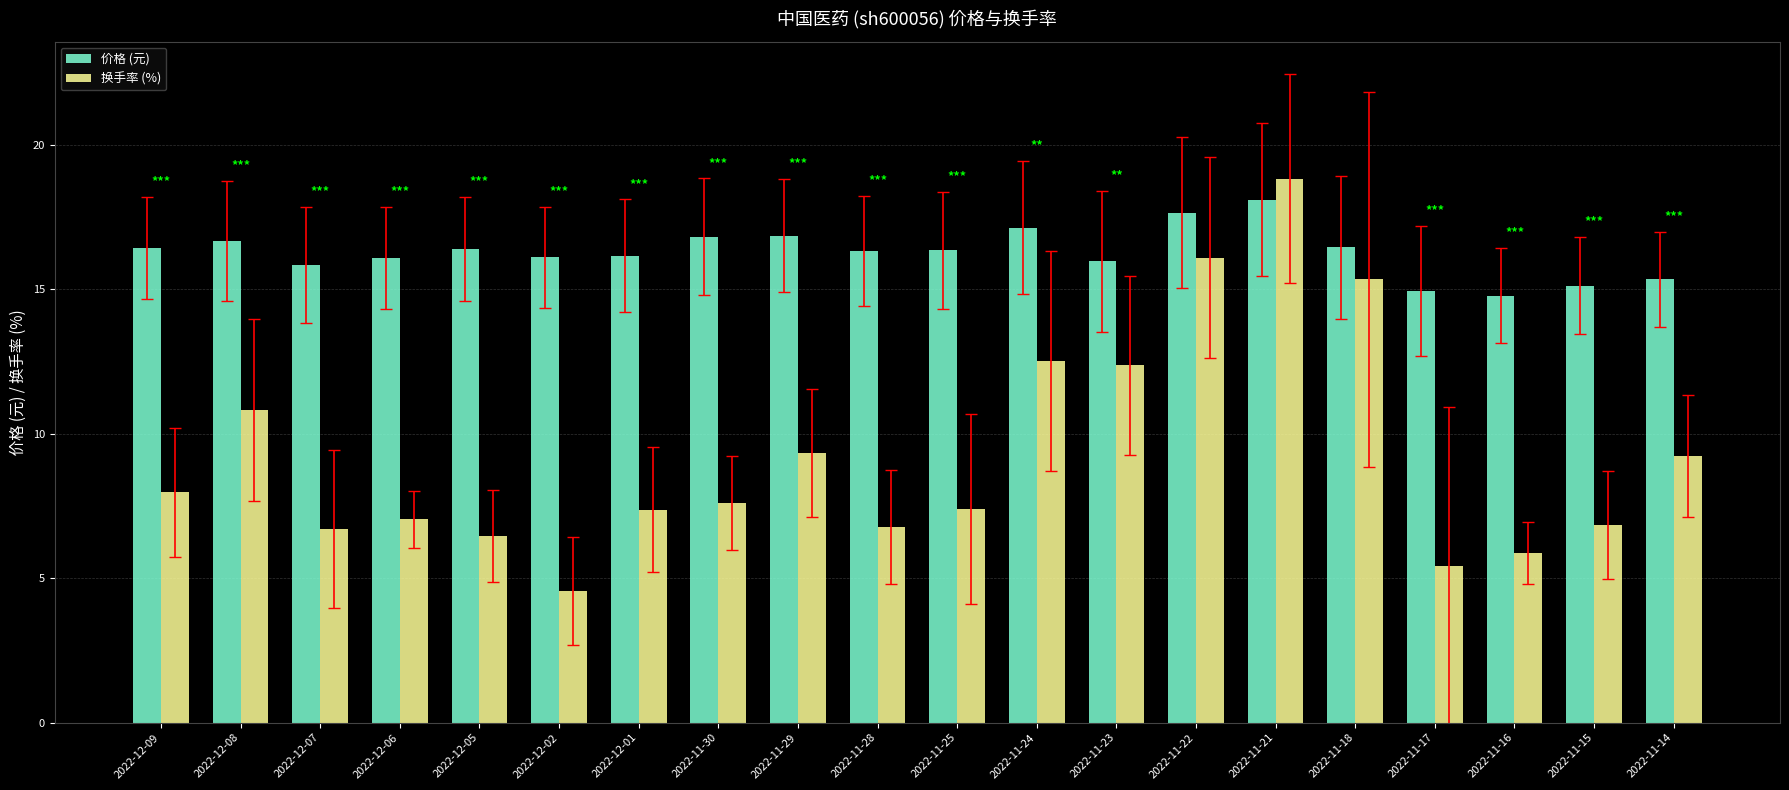

What are all the series names shown in the legend?

价格 (元), 换手率 (%)